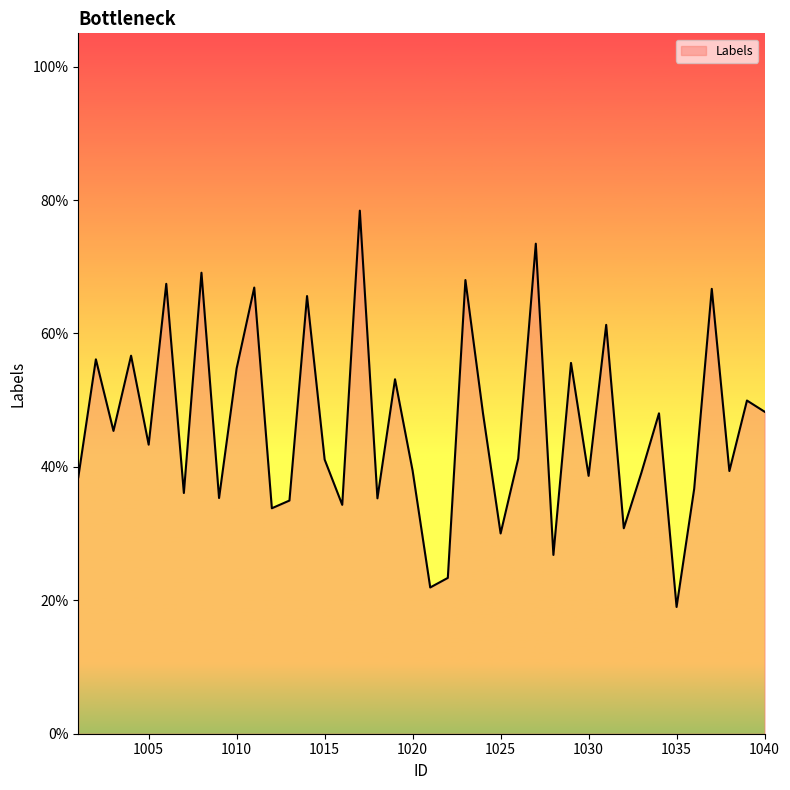

Is this an area chart (filled region under the line)?

Yes